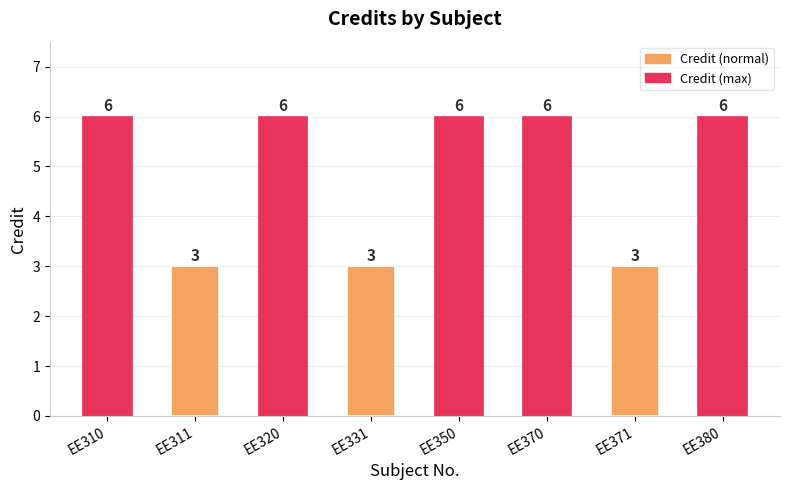

Approximately how many times larger is the value at EE371 compared to EE380?

0.5